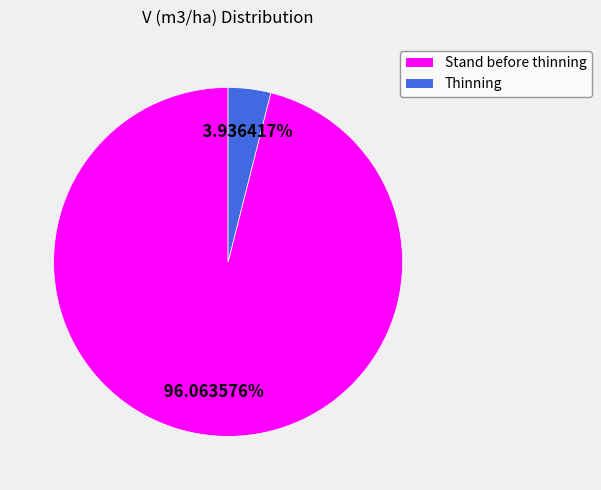

Is there a majority slice in this chart?

Yes